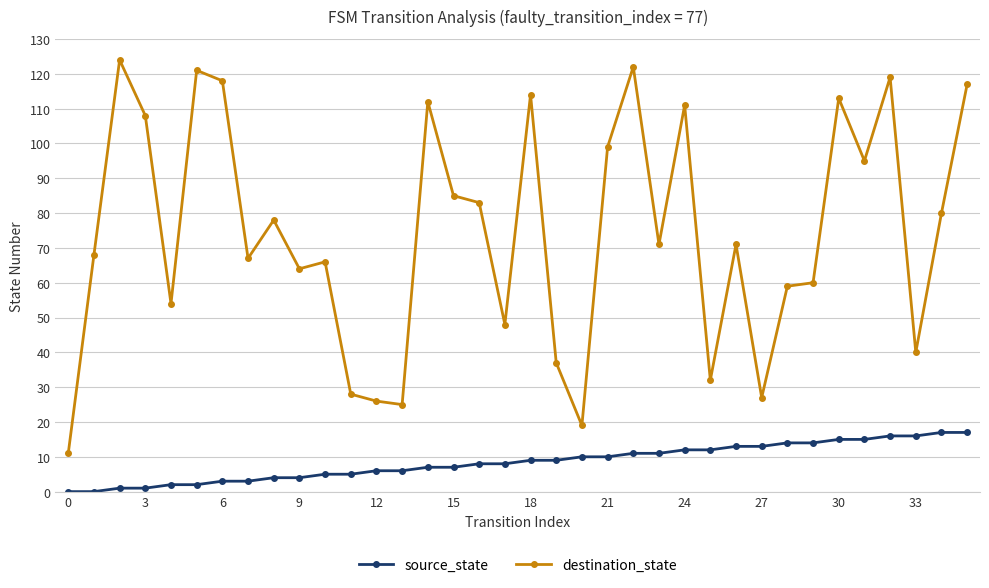

True or false: source_state and destination_state cross at least once.

False